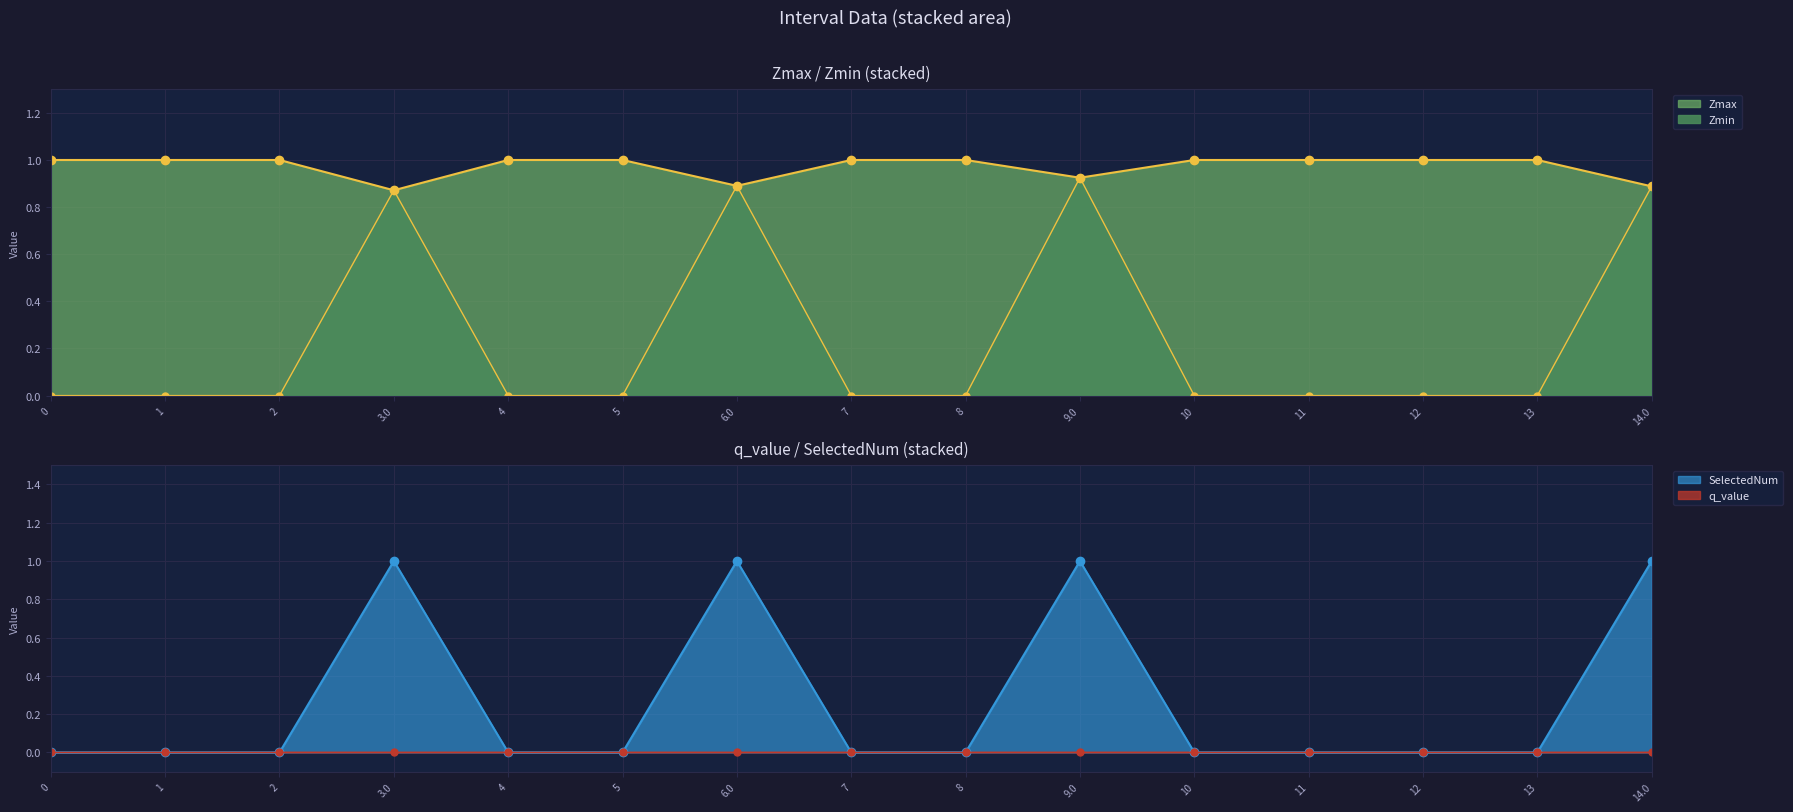

What is the sum of the Zmin values at 9.0 and 7?

0.9